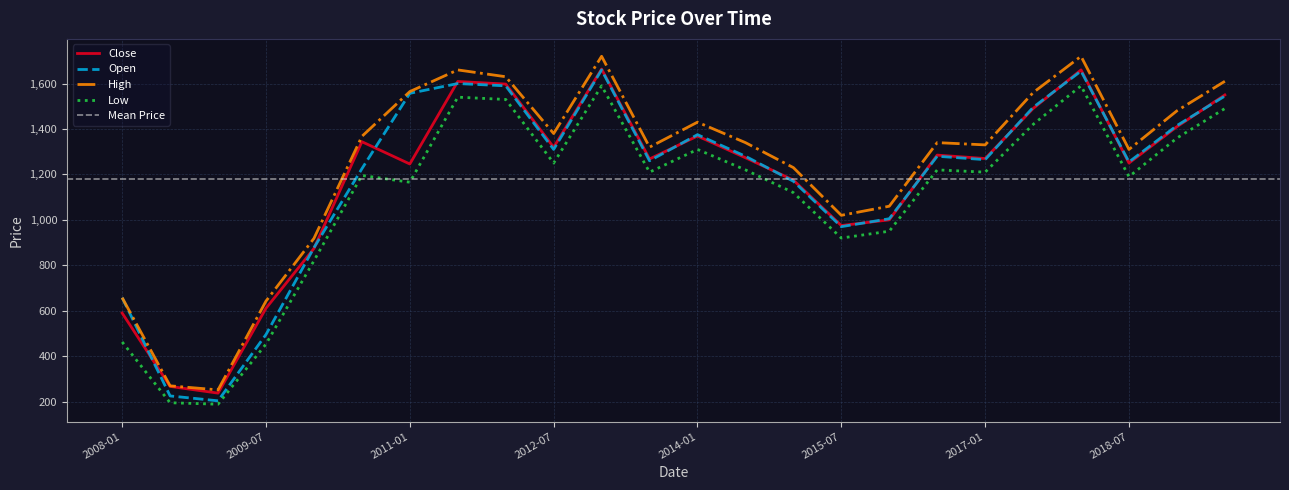

Does the chart have visible grid lines?

Yes